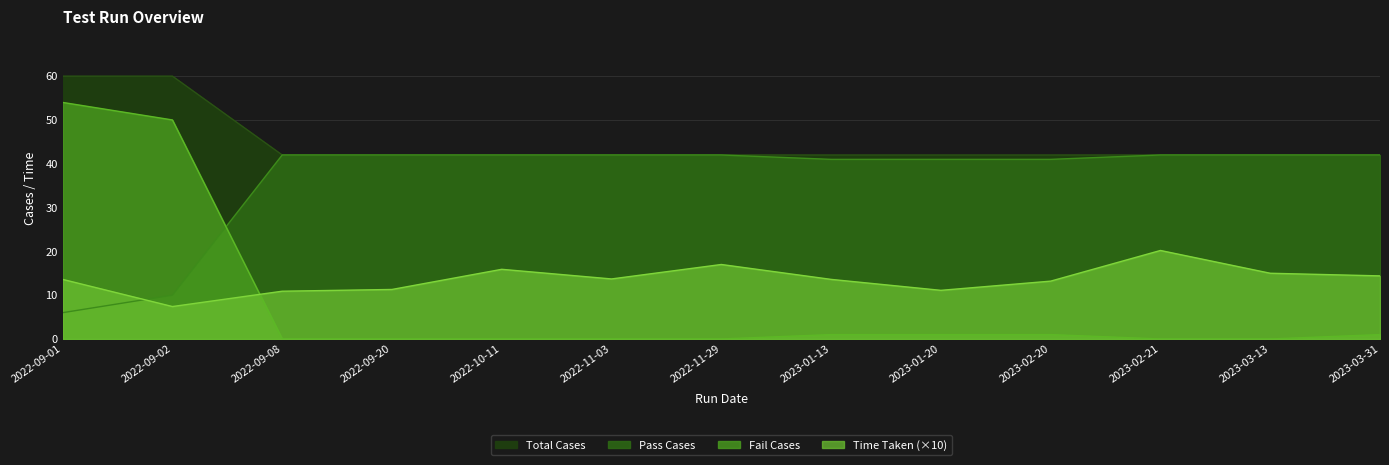

Between which two adjacent categories do Pass Cases and Time Taken first intersect?

2022-09-01 and 2022-09-02